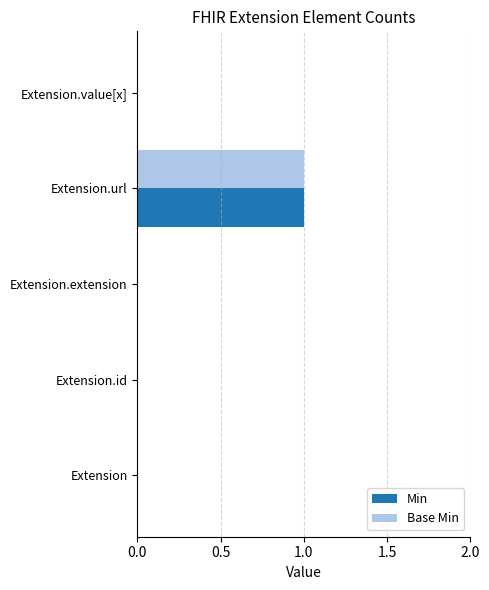

At which category is the sum across all series the highest?

Extension.url